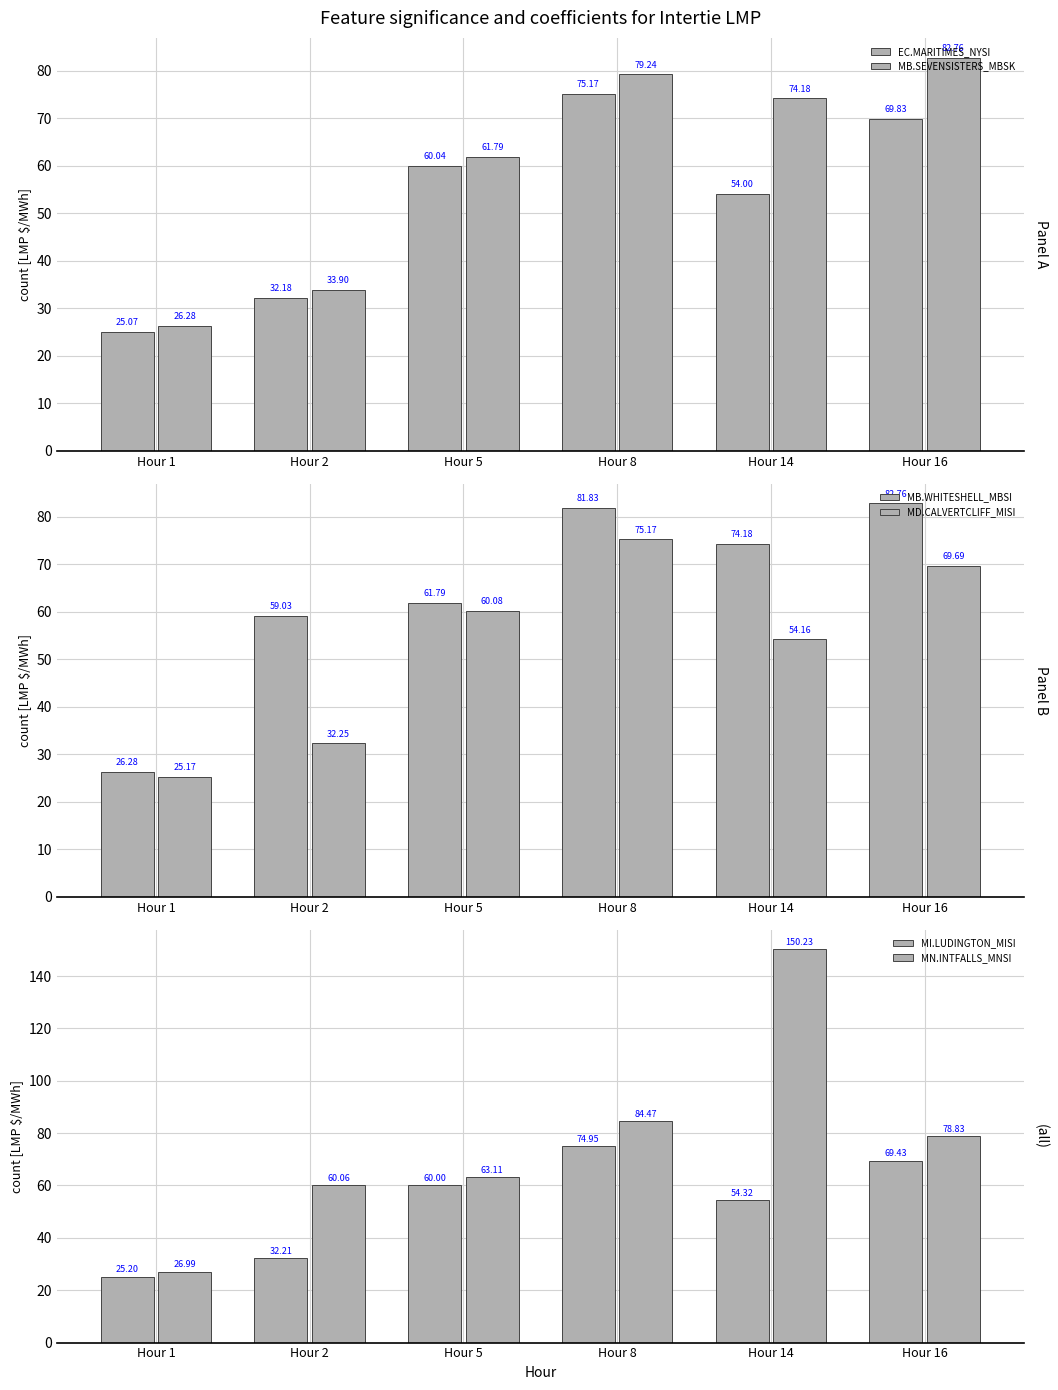

How many data points in MB.WHITESHELL_MBSI are less than 74?

3